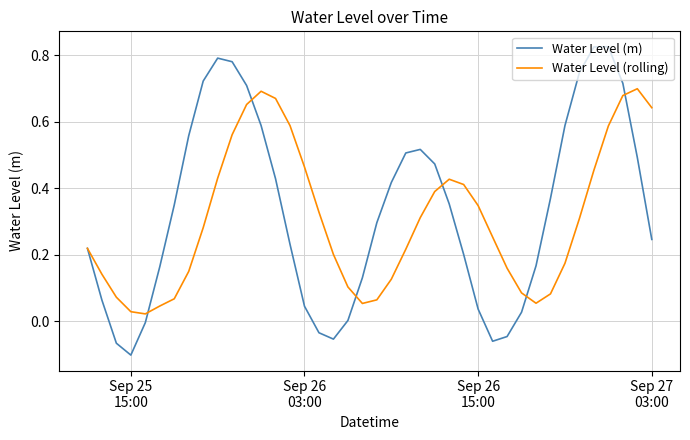

What is the difference between the maximum and second lowest values in the Water Level (m) series?

0.9